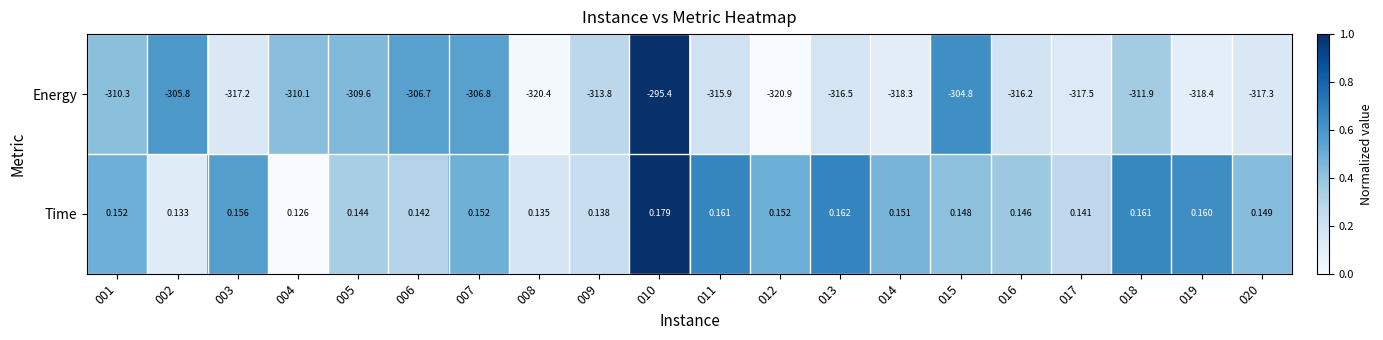

At which category is the sum across all series the highest?

010